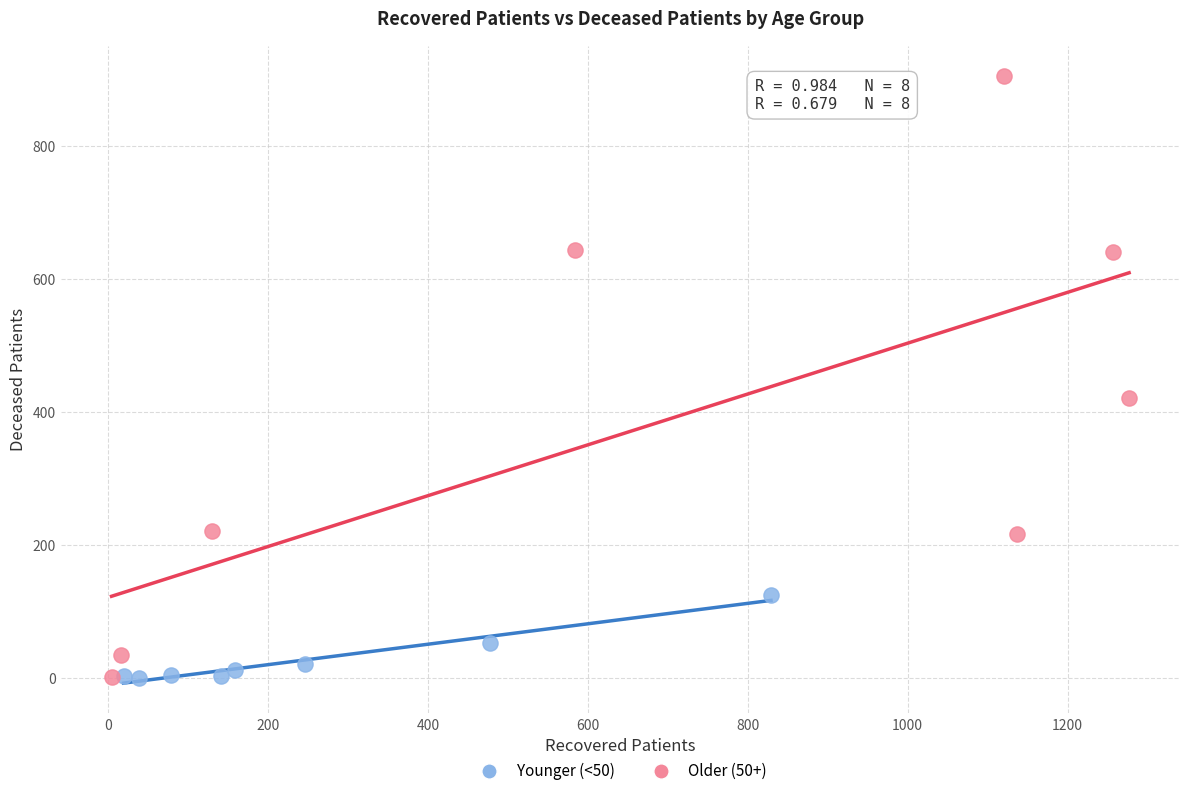

Which series has the widest spread of Y values?

Older (50+)